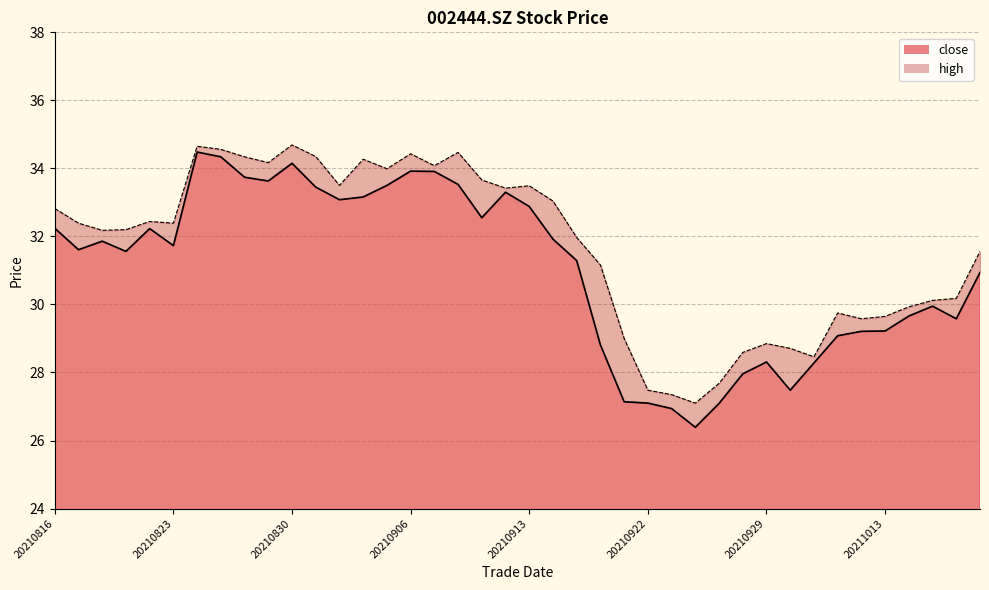

What is the smallest value displayed?

26.4